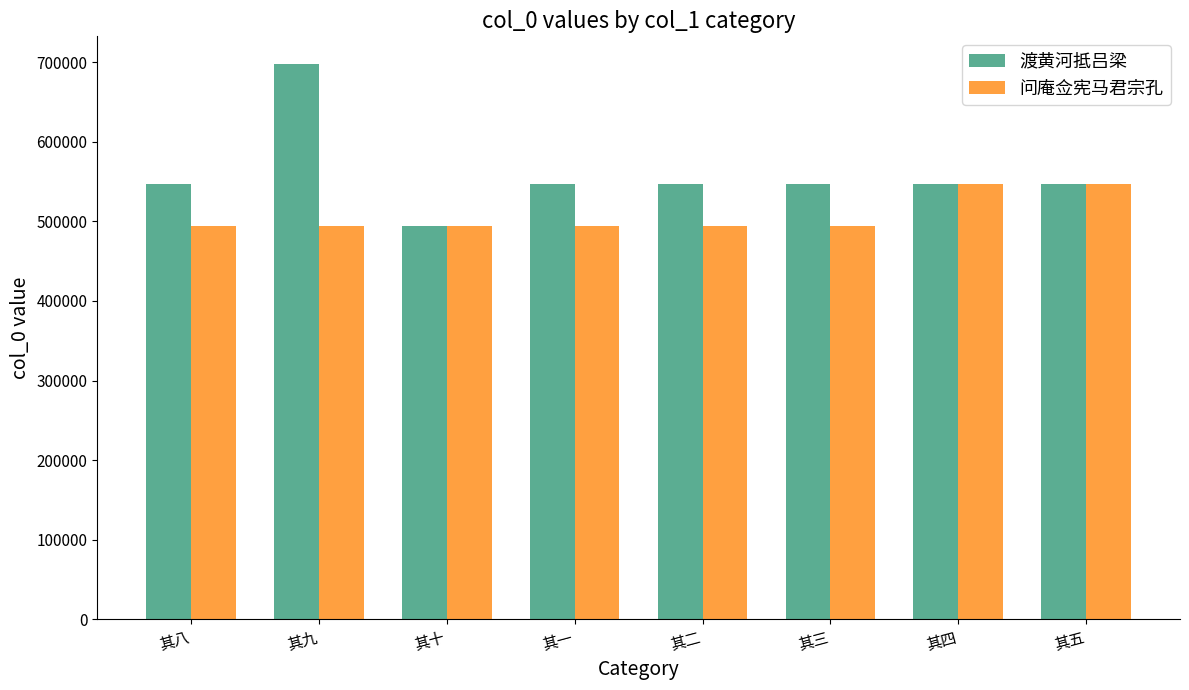

What are all the series names shown in the legend?

渡黄河抵吕梁, 问庵佥宪马君宗孔